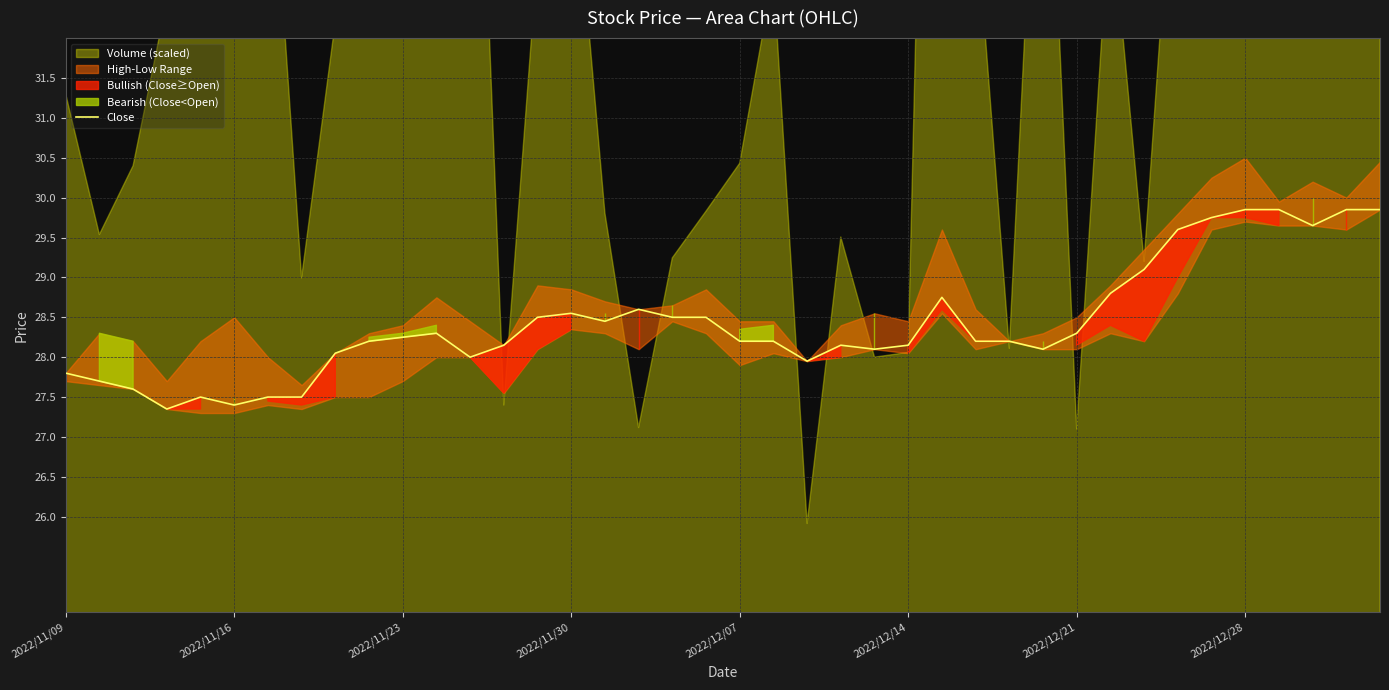

What is the value of the 36th point from the left?

29.9